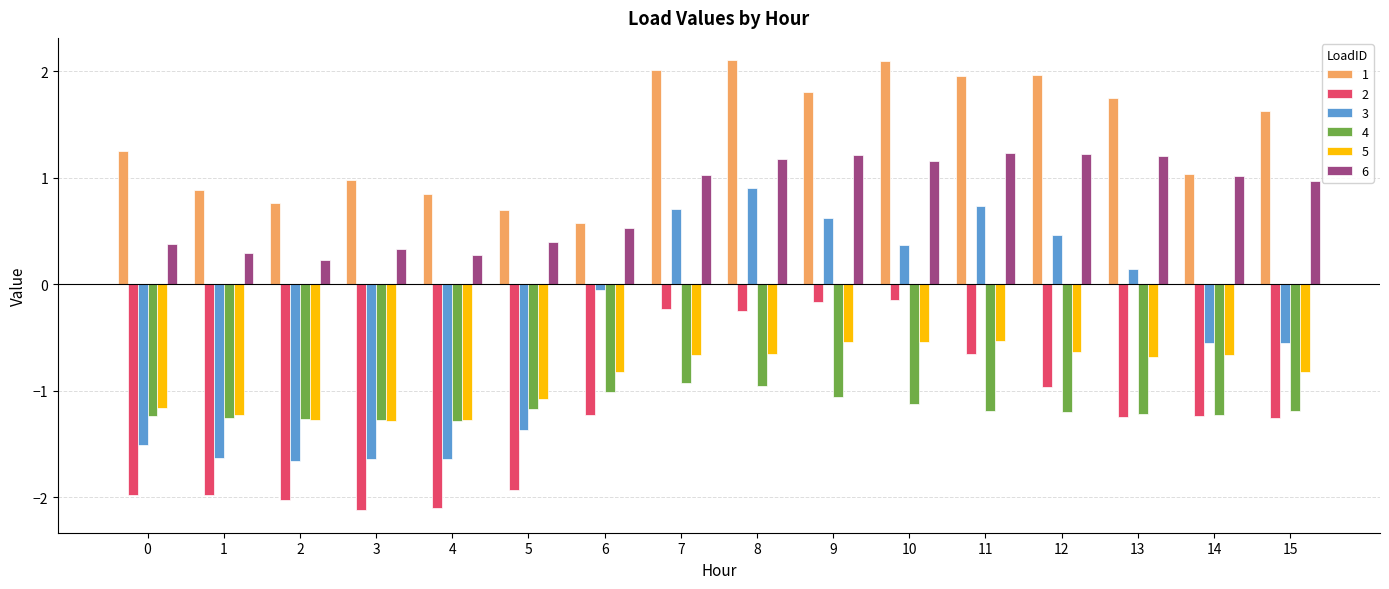

What is the value of the 1 bar at the 5th from the left?

0.8